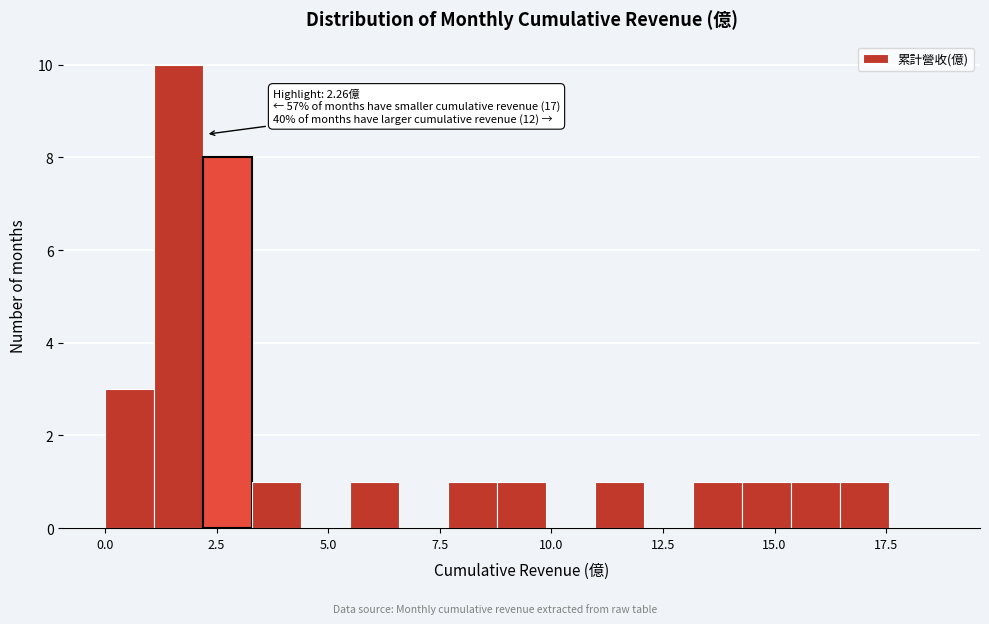

Around what value on the x-axis is the tallest bar? Give the approximate position of its centre, as read against the axis.

1.5